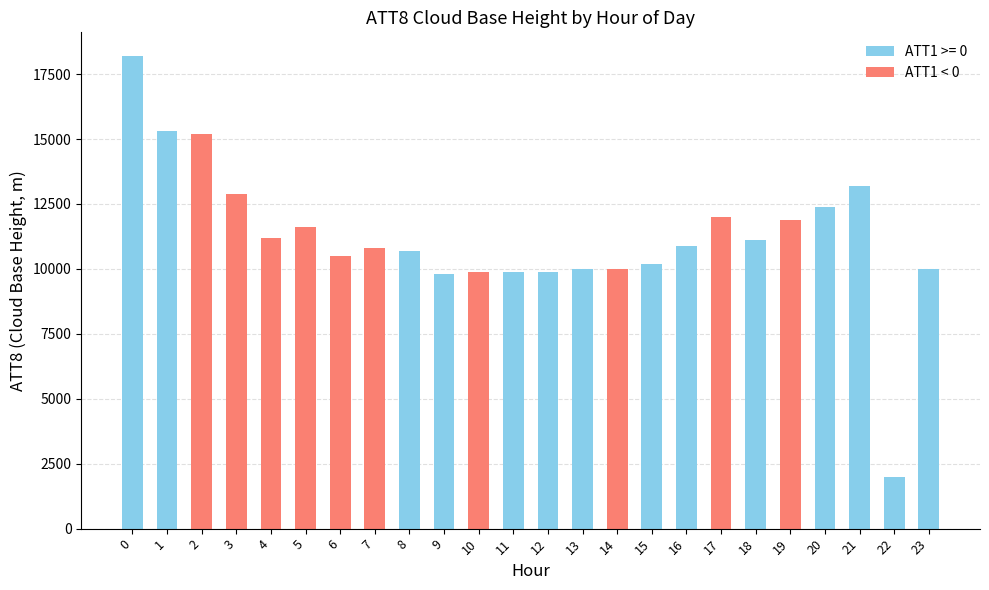

Read the value at 15.

10200